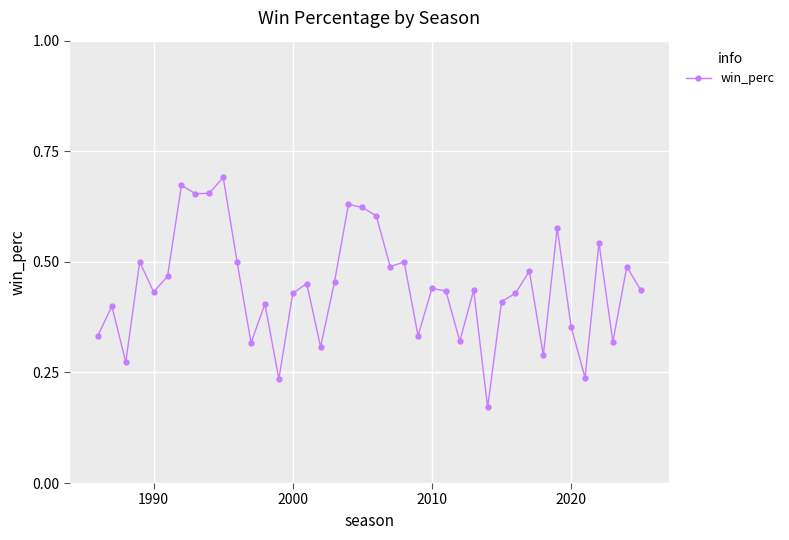

True or false: the data has more than 1 interior local peaks.

True